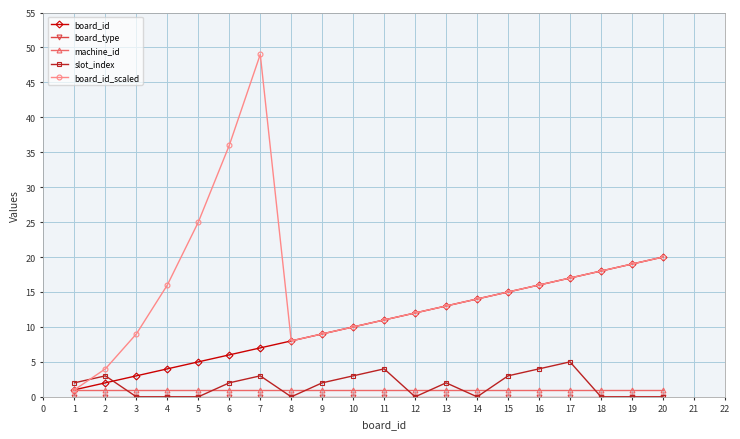

What is the greatest value displayed?

49